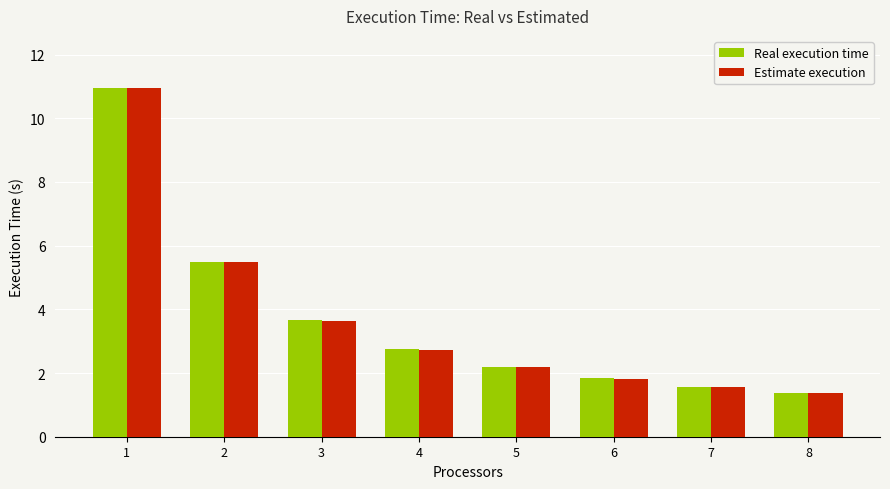

Between 1 and 5, which series saw the biggest shift?

Estimate execution